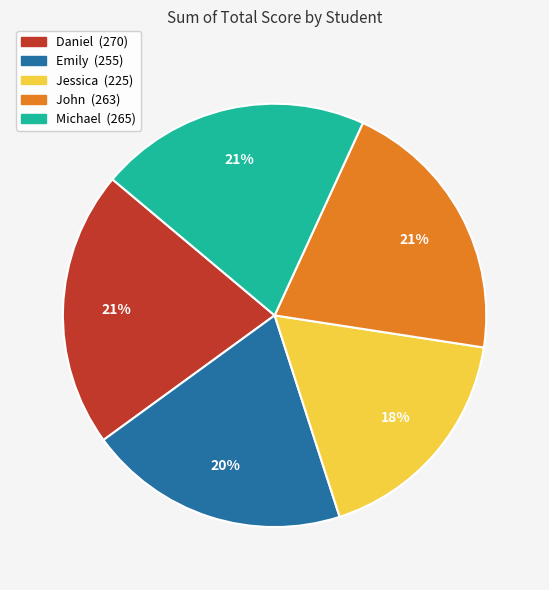

How many slices are in this pie chart?

5